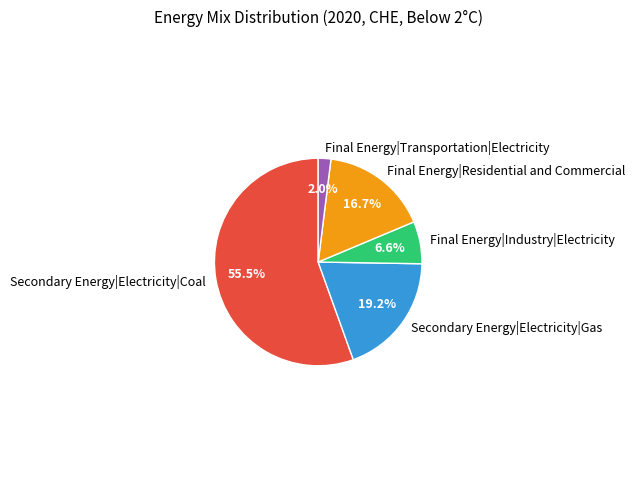

Which category accounts for the majority?

Secondary Energy|Electricity|Coal